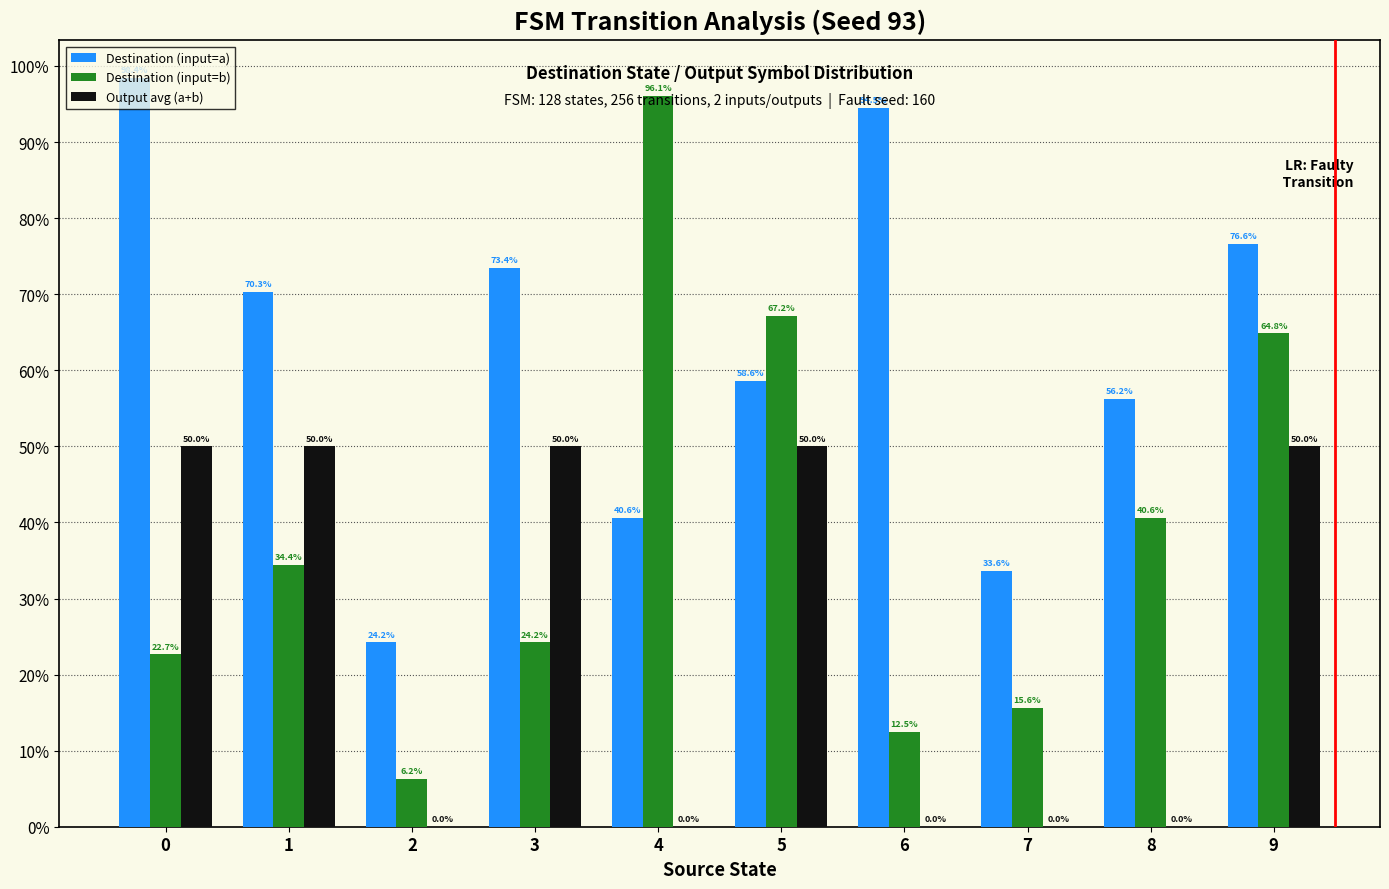

Is the value of Destination (input=b) at 4 greater than the value of Output avg (a+b) at 0?

Yes